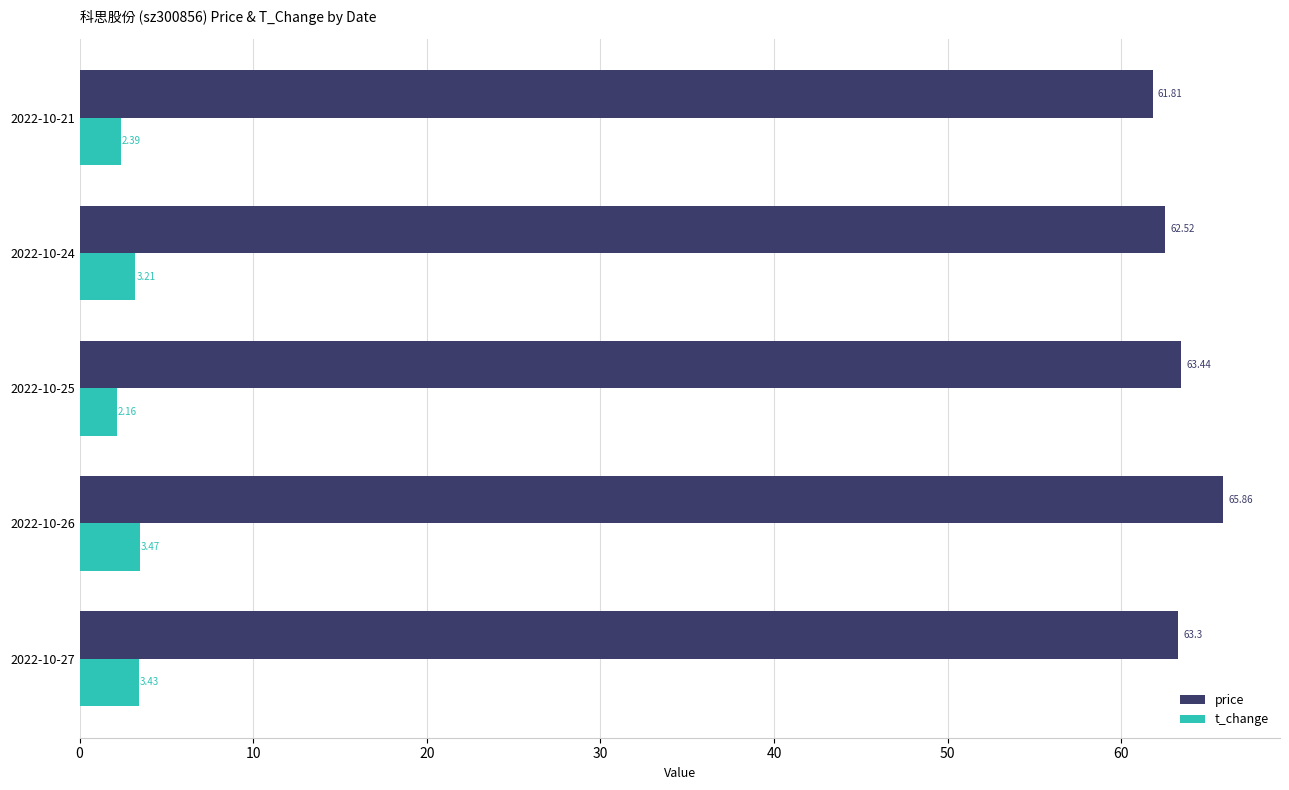

Which series has the largest total across all categories?

price